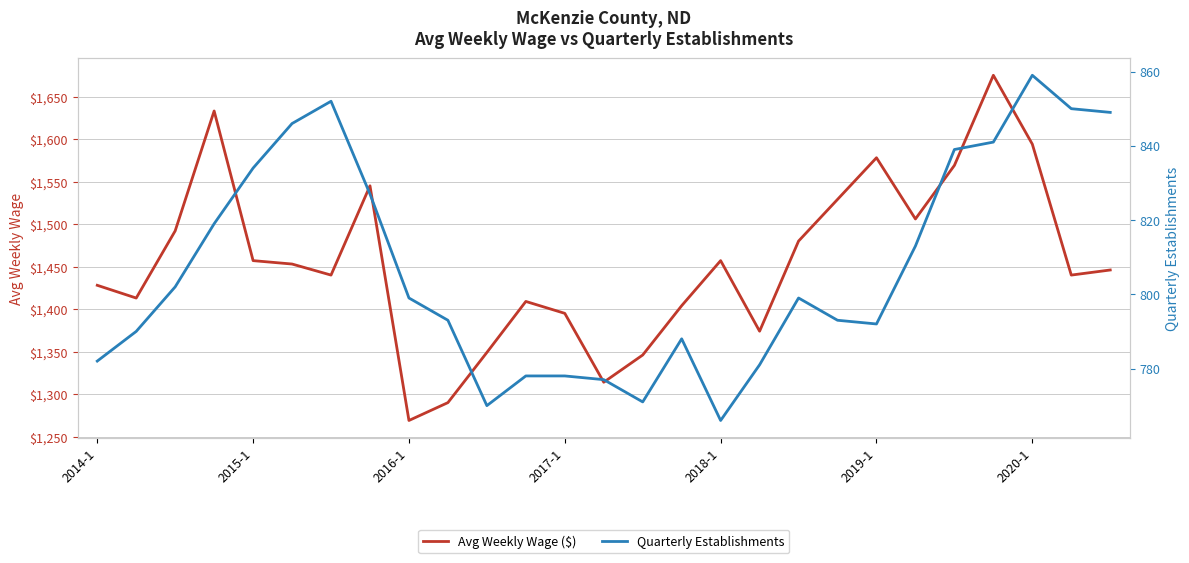

Is the value of Avg Weekly Wage ($) at 13 greater than the value of Quarterly Establishments at 11?

Yes